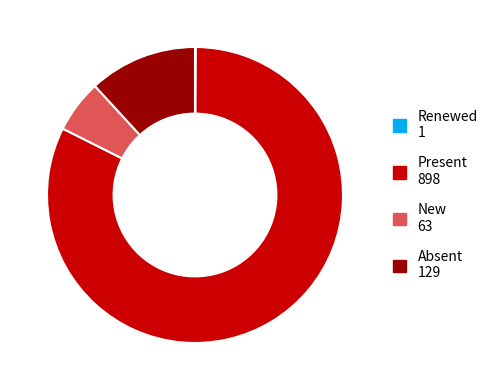

The New slice represents 6% of the pie. True or false?

True